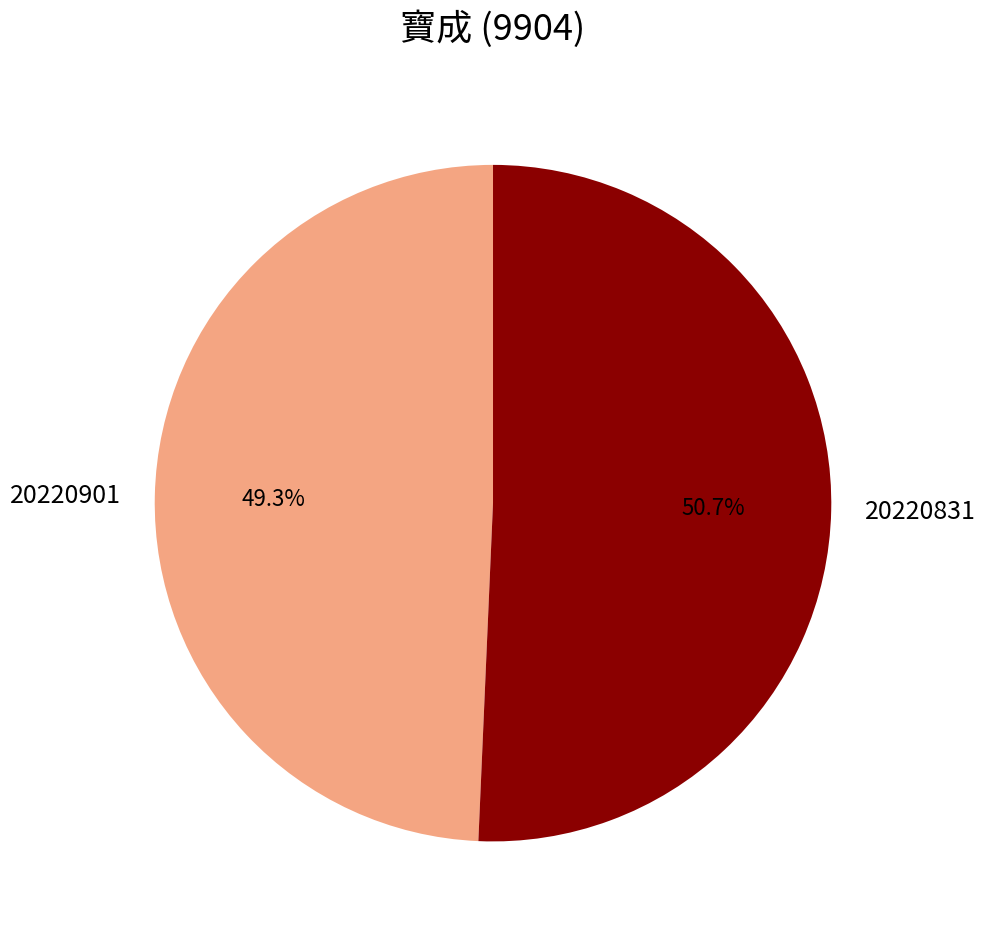

To the nearest percent, what is the difference between the 20220901 and 20220831 slice percentages?

1%